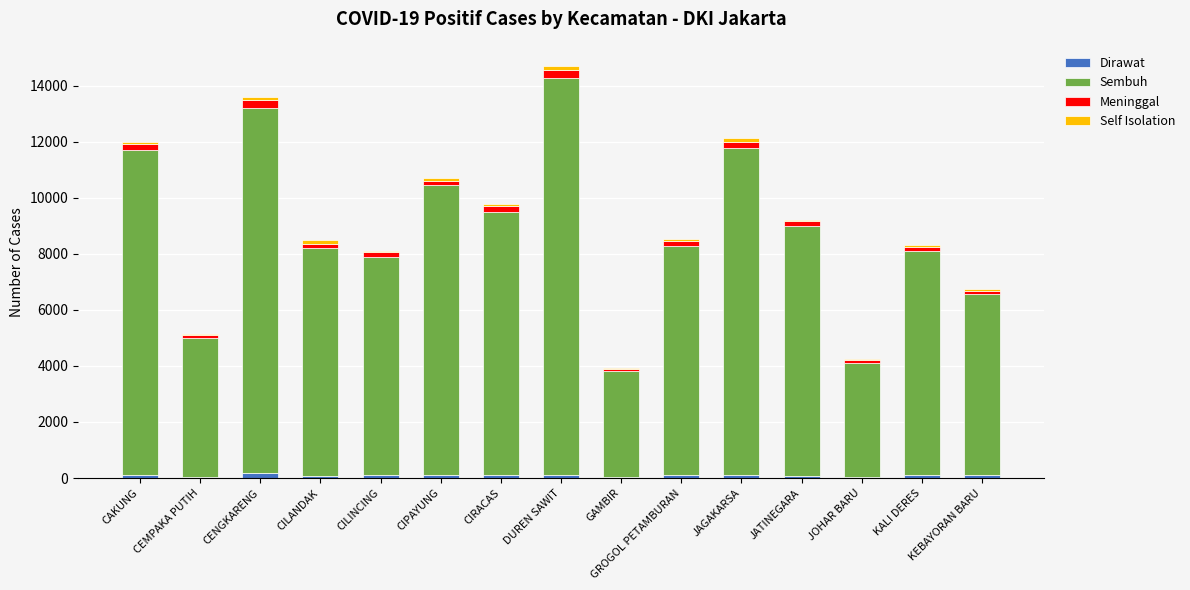

What is the sum of all Dirawat values?

1407